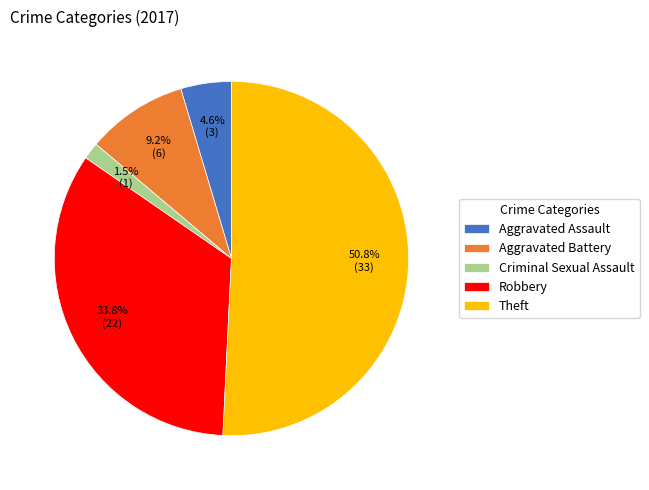

Count the number of slices in the pie.

5